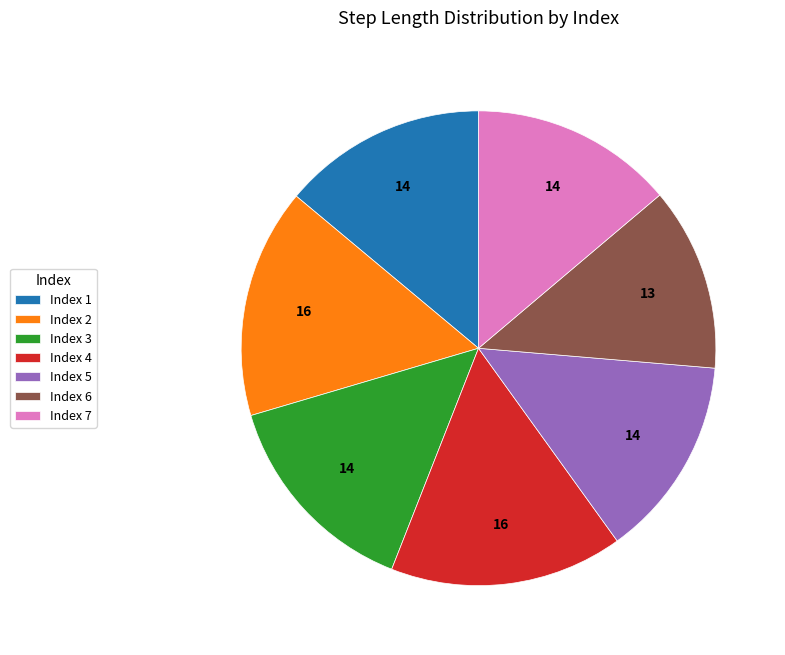

Which slice is the smallest?

Index 6